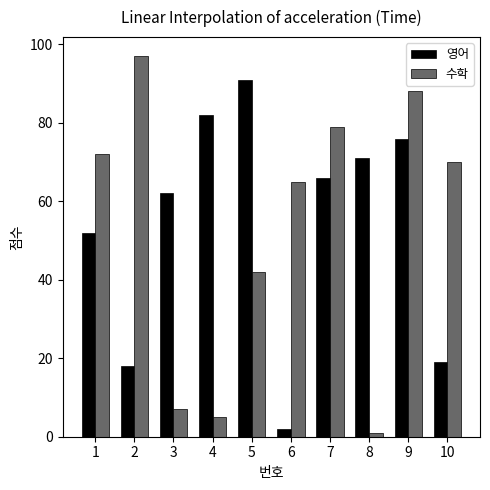

Which series has the largest range (max minus min)?

수학